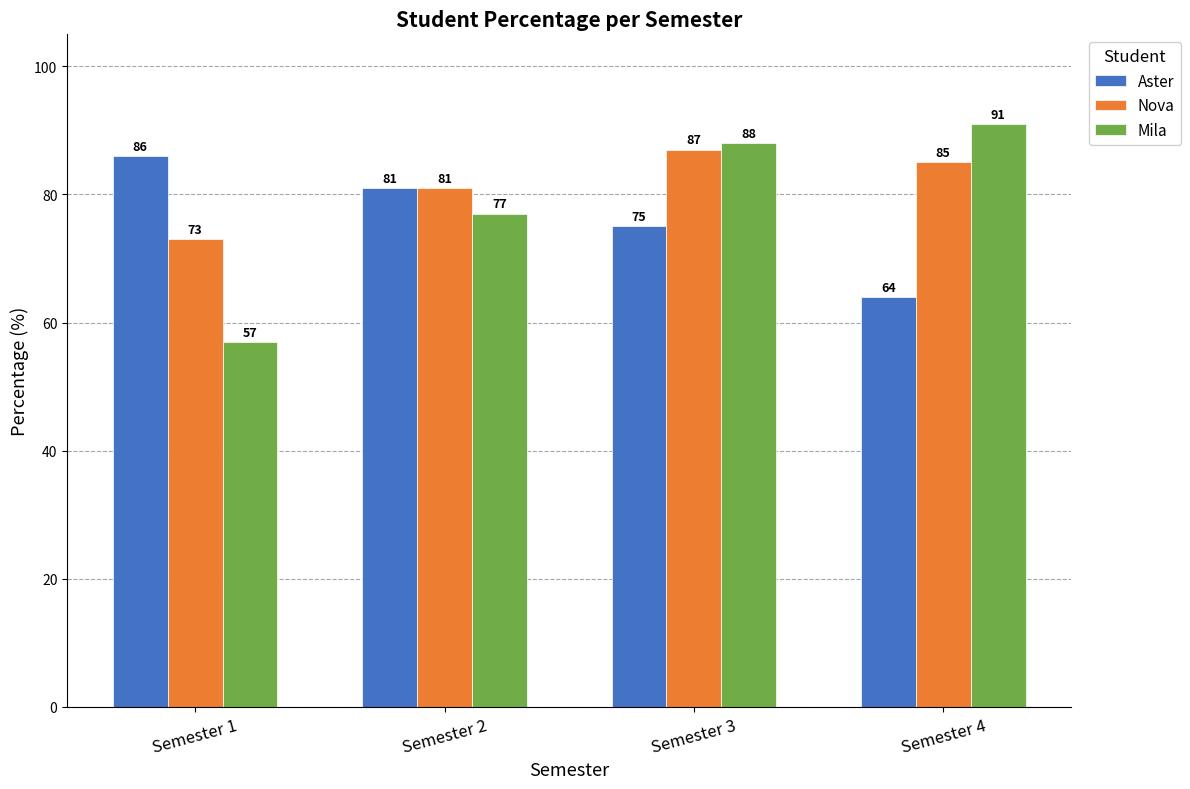

Reading left to right, extract all data points from this chart.

Aster: 86	81	75	64
Nova: 73	81	87	85
Mila: 57	77	88	91